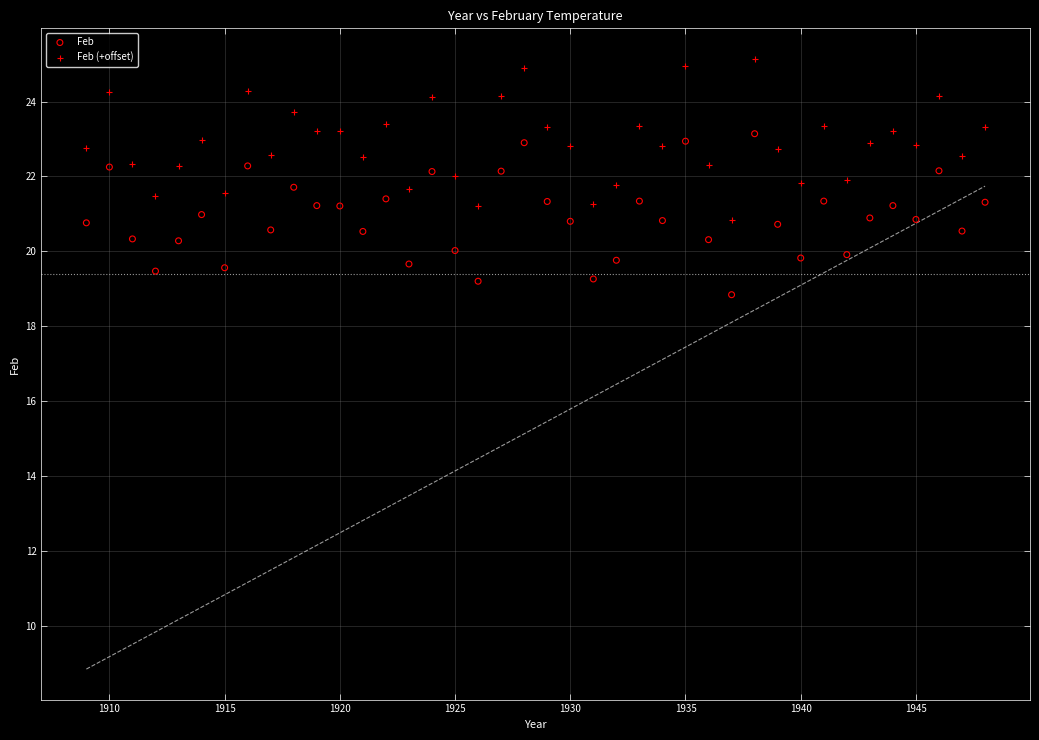

What is the X range (max minus min) for the scatter plot?

39.0